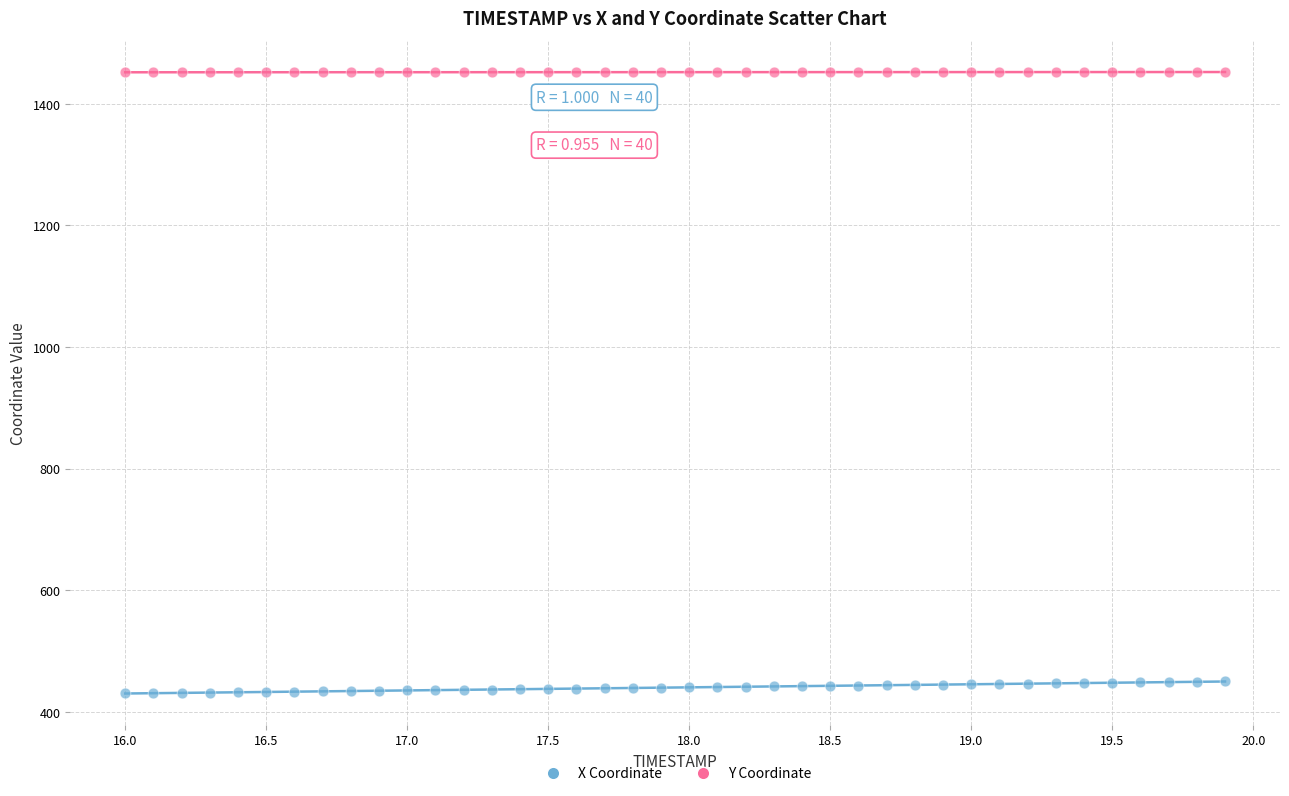

Which series reaches the minimum Y coordinate?

X Coordinate